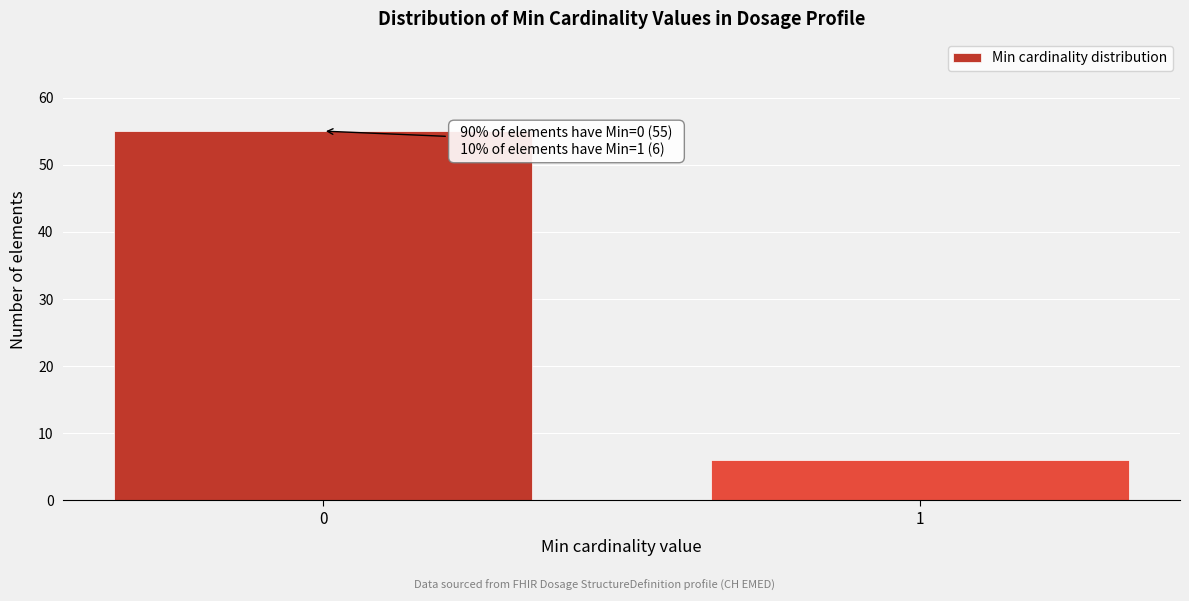

Reading right to left, transcribe all the data shown in this chart.

6	55